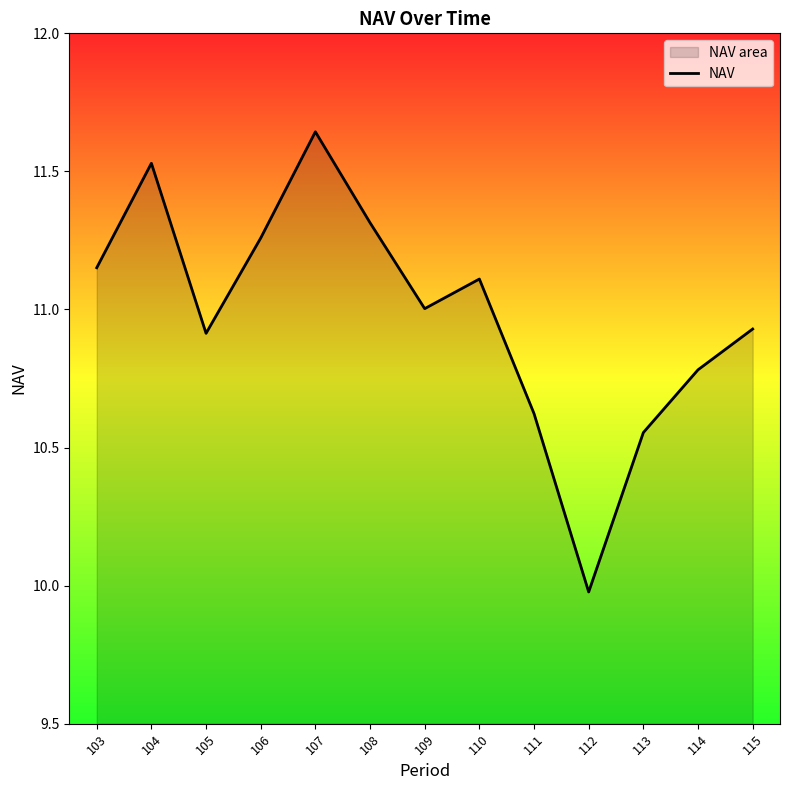

What is the value of the 11th point from the left?

10.6